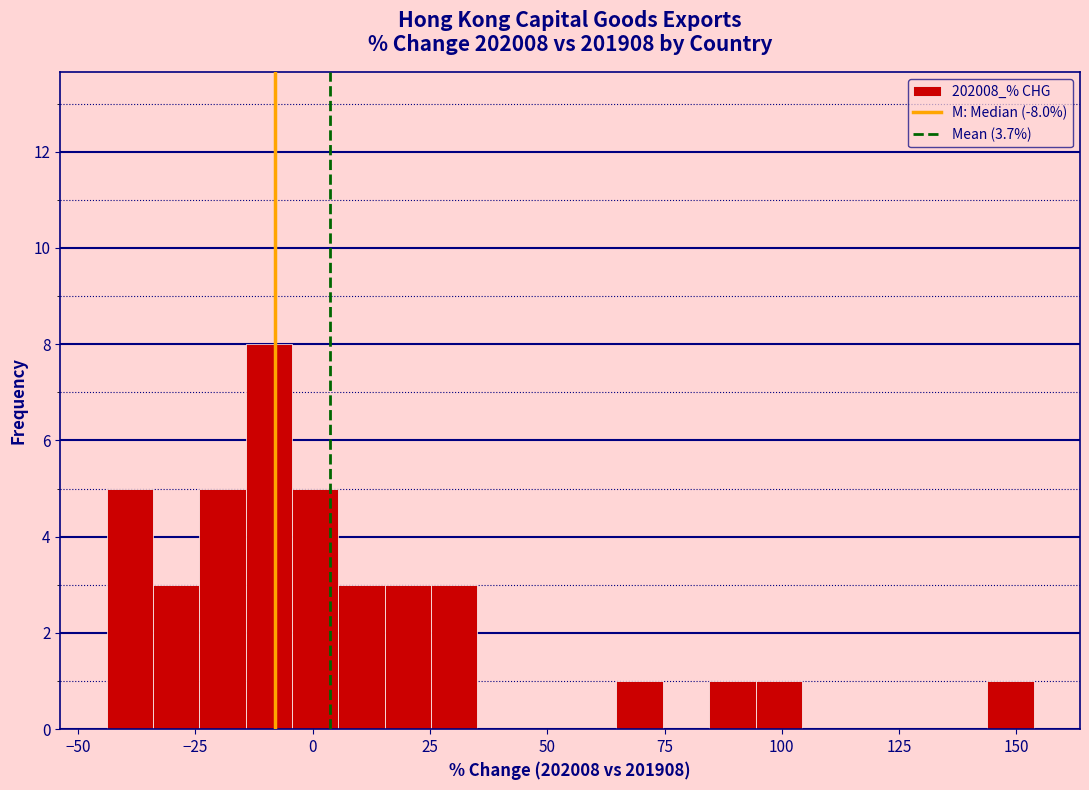

Around what value on the x-axis is the tallest bar? Give the approximate position of its centre, as read against the axis.

-10